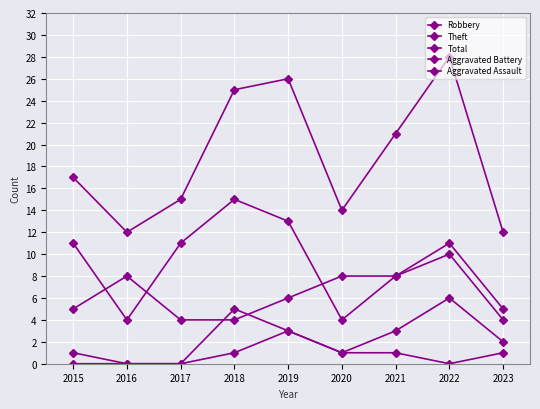

Reading left to right, extract all data points from this chart.

Robbery: 2015=5	2016=8	2017=4	2018=4	2019=6	2020=8	2021=8	2022=10	2023=4
Theft: 2015=11	2016=4	2017=11	2018=15	2019=13	2020=4	2021=8	2022=11	2023=5
Total: 2015=17	2016=12	2017=15	2018=25	2019=26	2020=14	2021=21	2022=28	2023=12
Aggravated Battery: 2015=1	2016=0	2017=0	2018=5	2019=3	2020=1	2021=3	2022=6	2023=2
Aggravated Assault: 2015=0	2016=0	2017=0	2018=1	2019=3	2020=1	2021=1	2022=0	2023=1